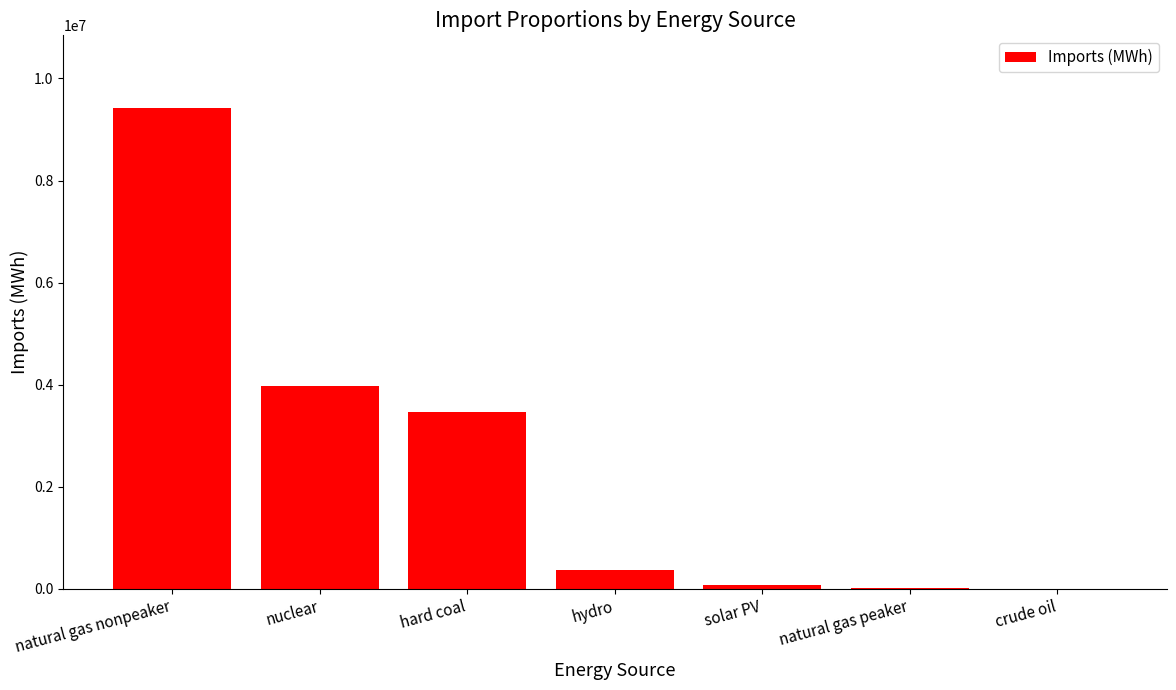

True or false: the data shows 15371048.0 at natural gas nonpeaker.

False